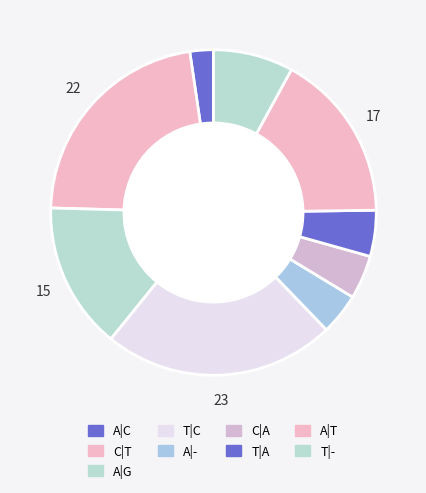

Does any single category account for the majority?

No